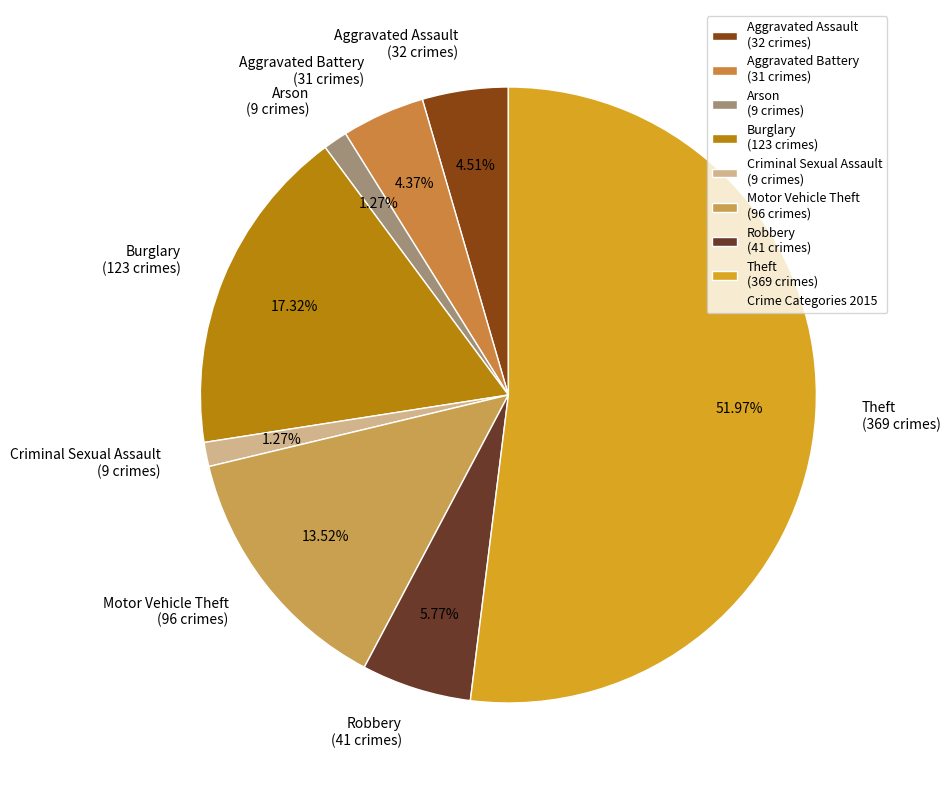

How many segments does this pie chart have?

8